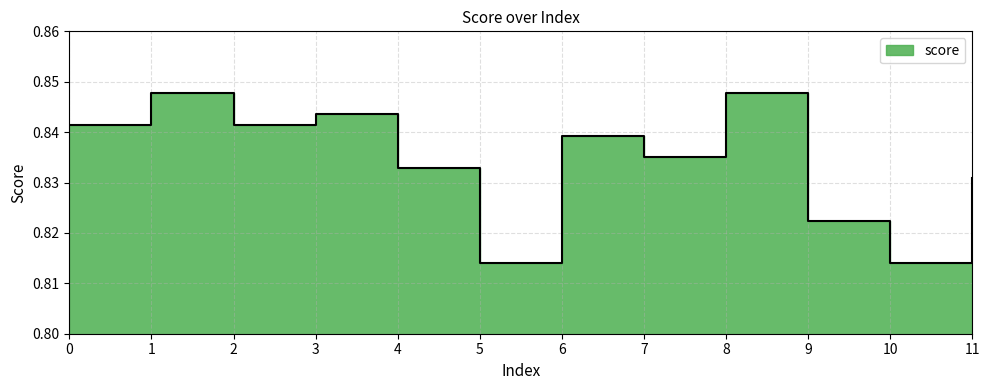

What is the sum of the values at 10 and 5?

1.6